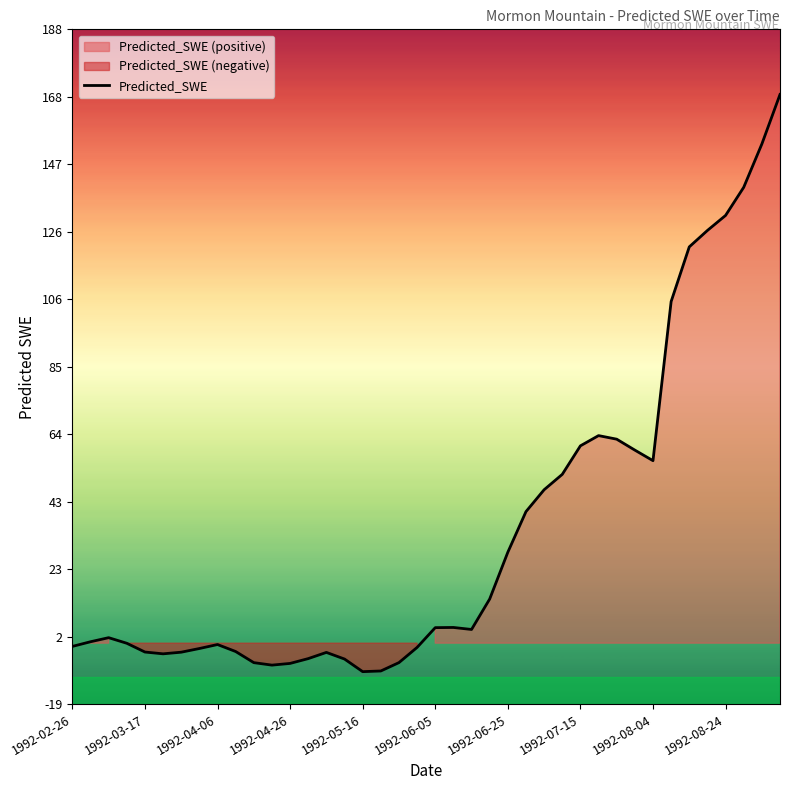

True or false: Predicted_SWE has a value of -8.7 at 1992-05-16.

True